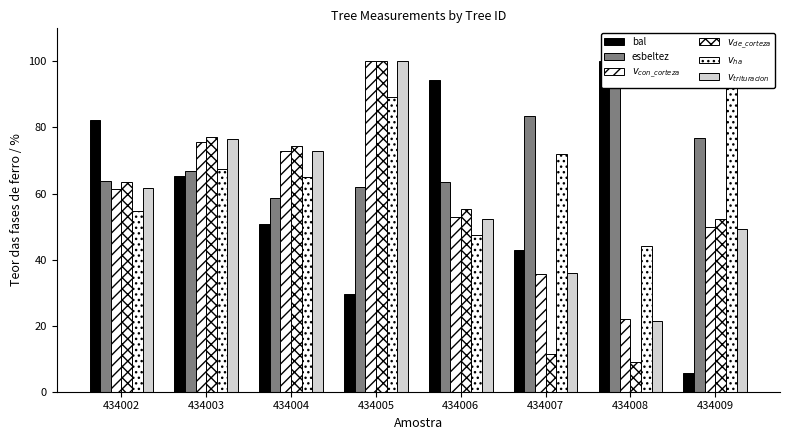

What is the sum of all v_trituracion values?

470.1